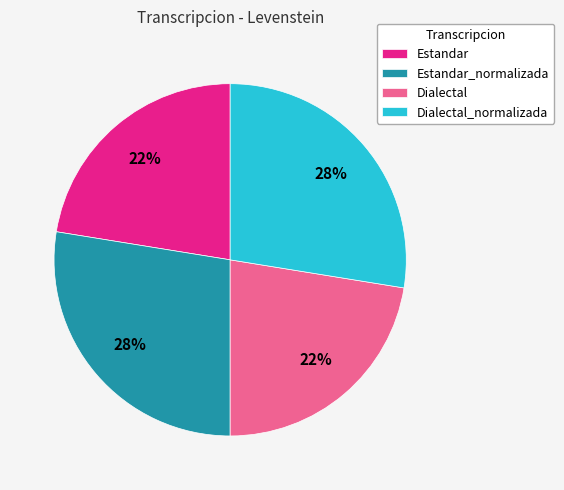

To the nearest percent, what percentage of the pie is Dialectal_normalizada?

28%